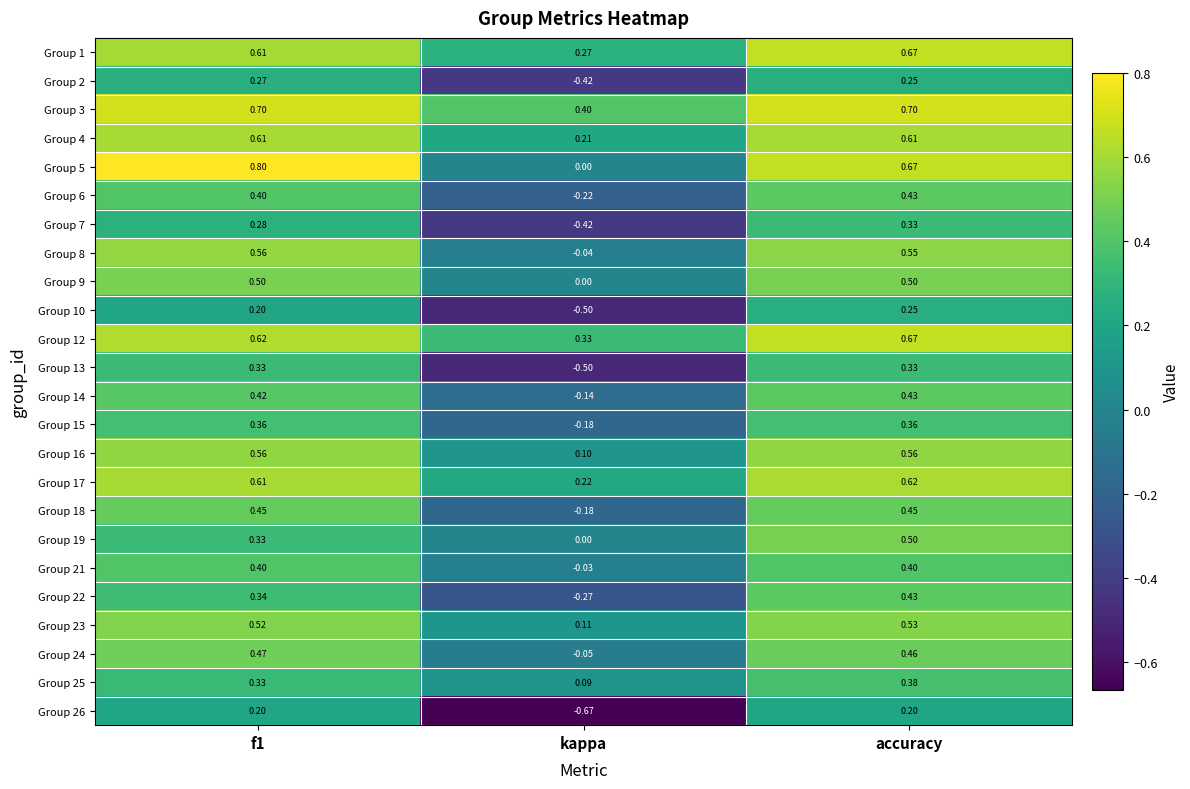

Is the value of Group 23 at accuracy greater than the value of Group 24 at kappa?

Yes